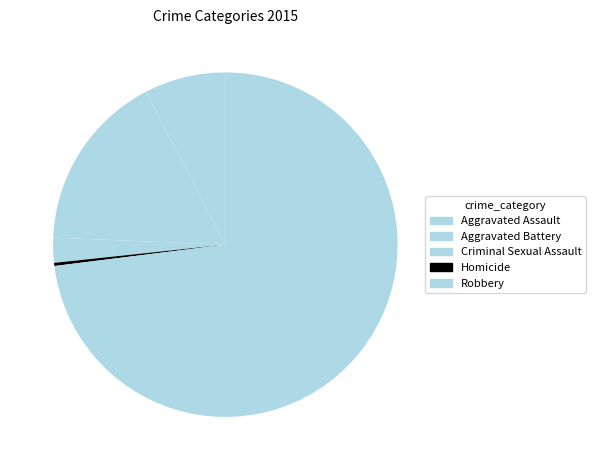

Is it true that Aggravated Assault is 8% of the pie?

True